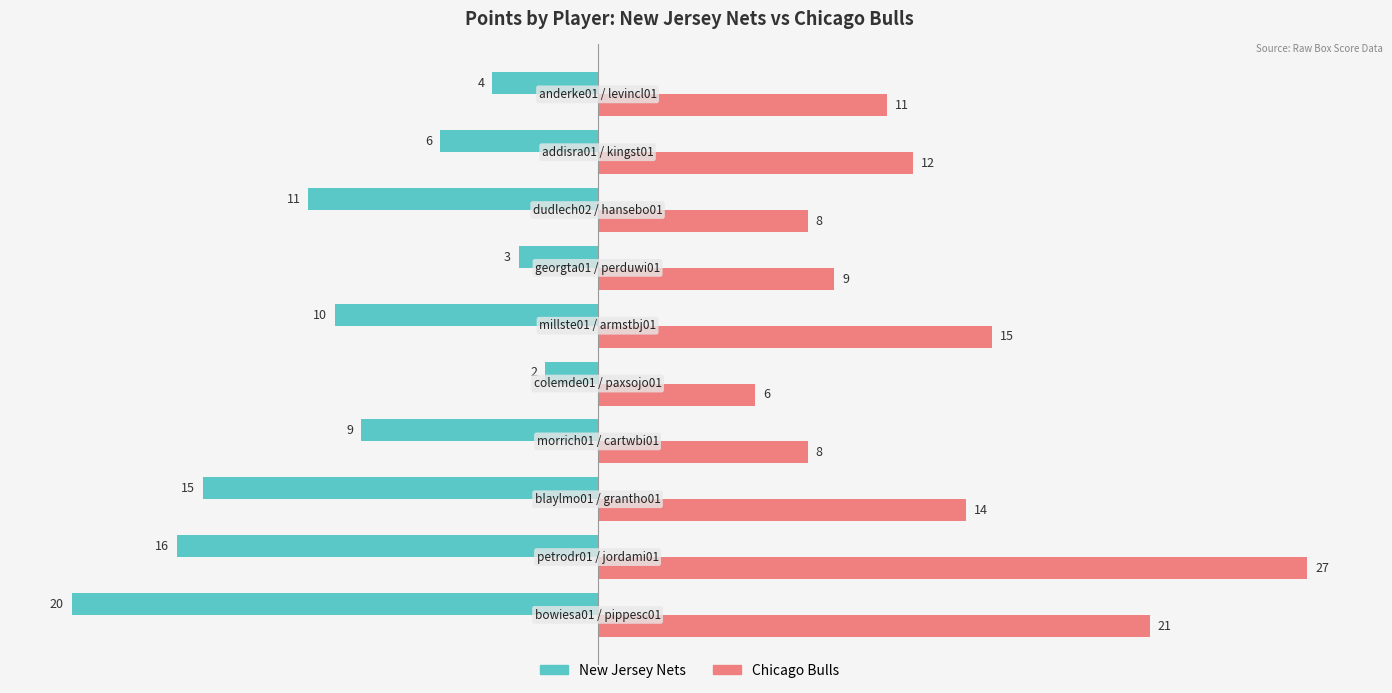

Which series has the largest range (max minus min)?

Chicago Bulls